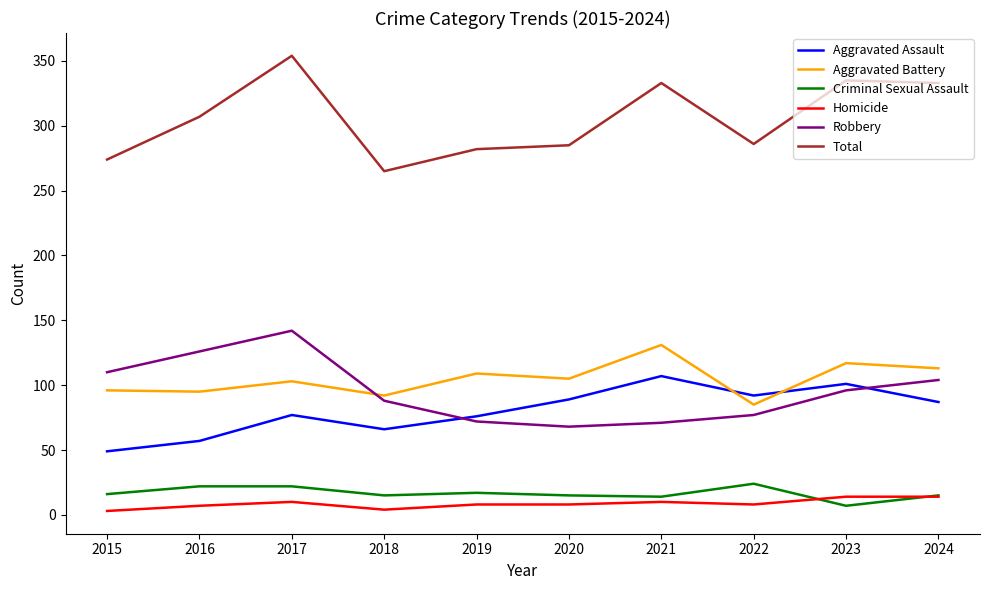

Which series changed the most between 2019 and 2023?

Total